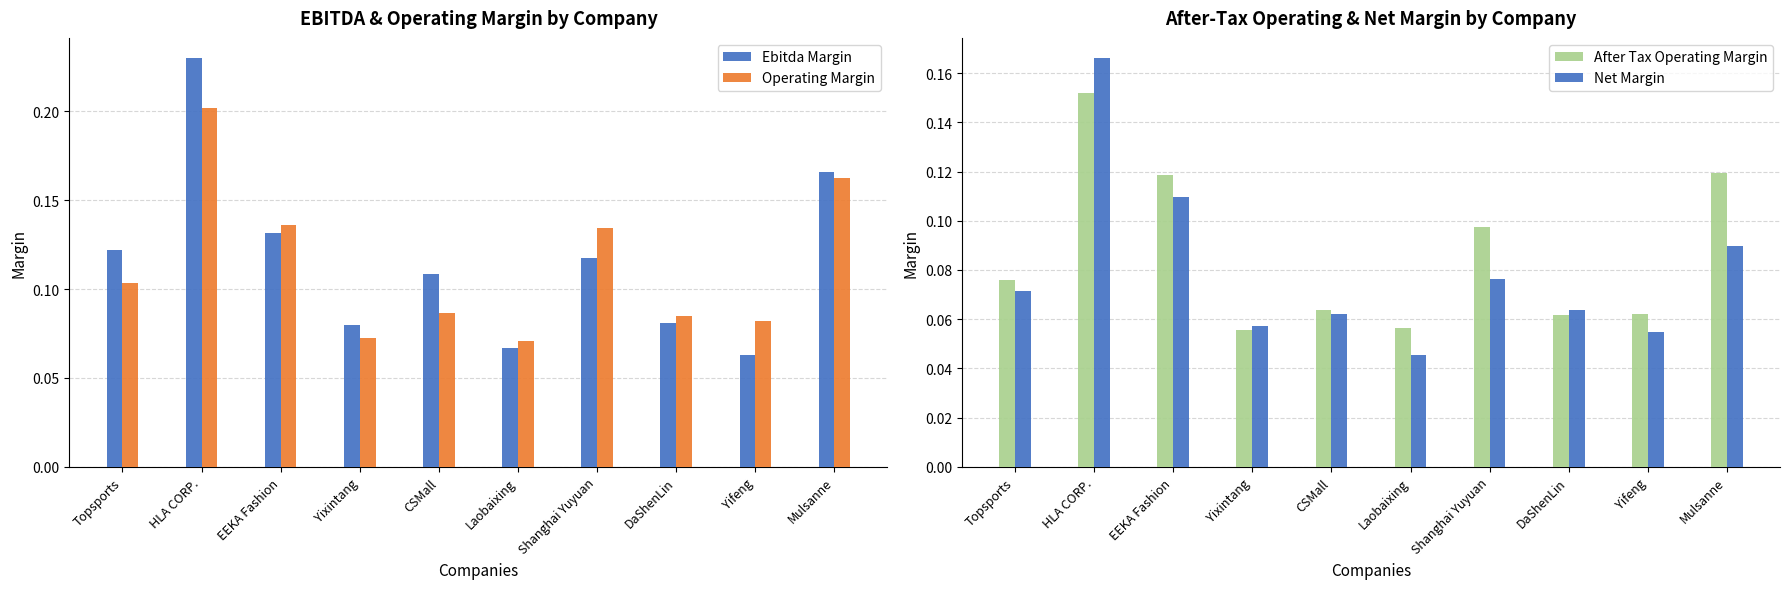

Which category has the highest value in the Operating Margin series?

HLA CORP.